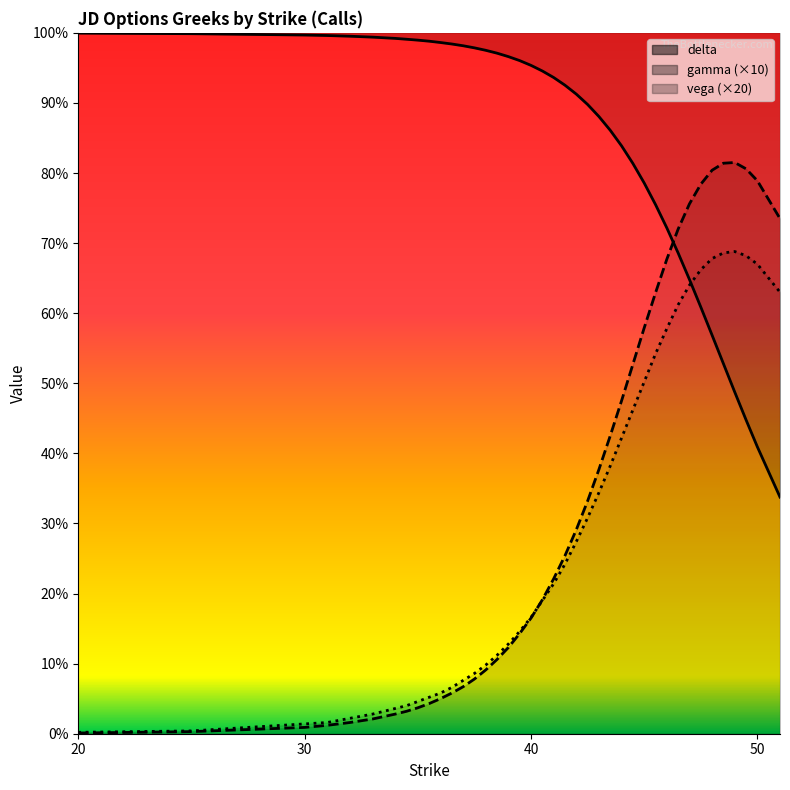

How many interior local peaks does the gamma series have?

1